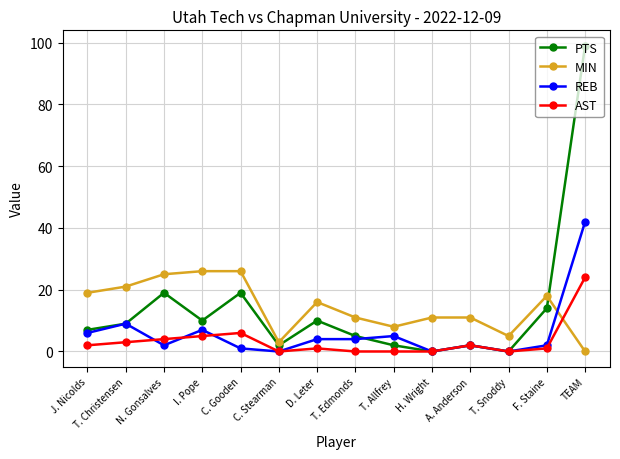

What are all the series names shown in the legend?

PTS, MIN, REB, AST